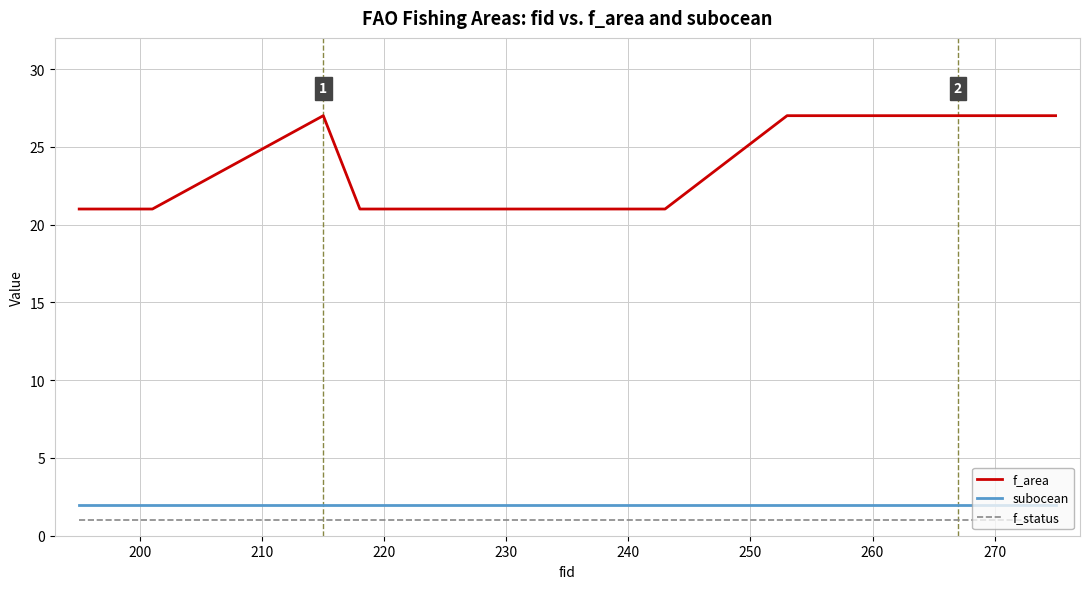

At how many categories does at least one series exceed 15?

38